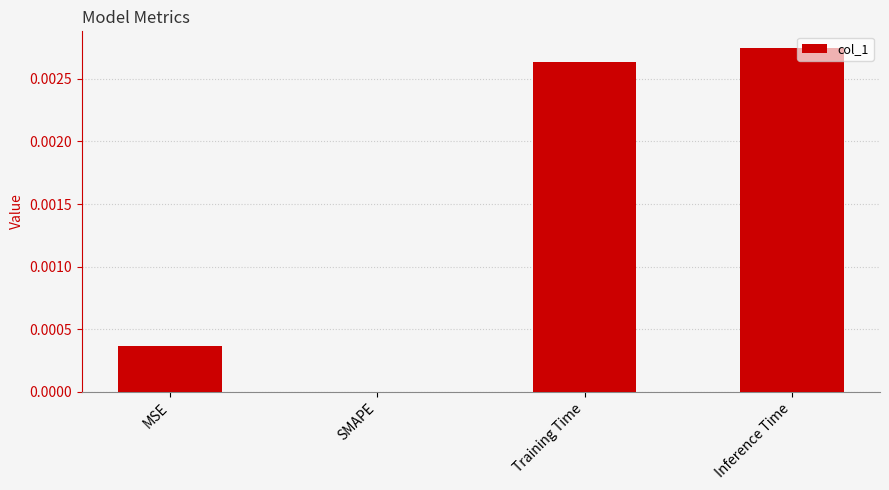

How many positive values are there?

3